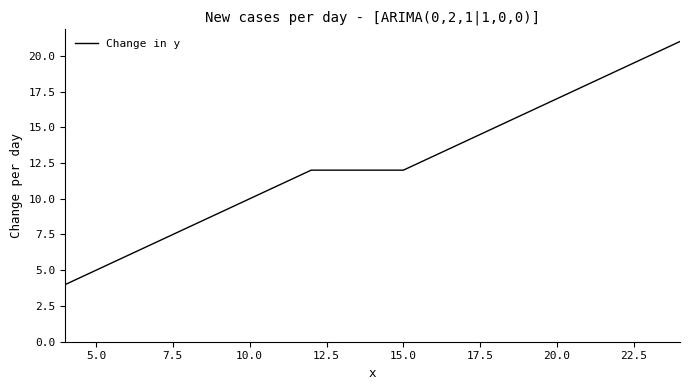

True or false: there are more than 1 points higher than both neighbors.

False